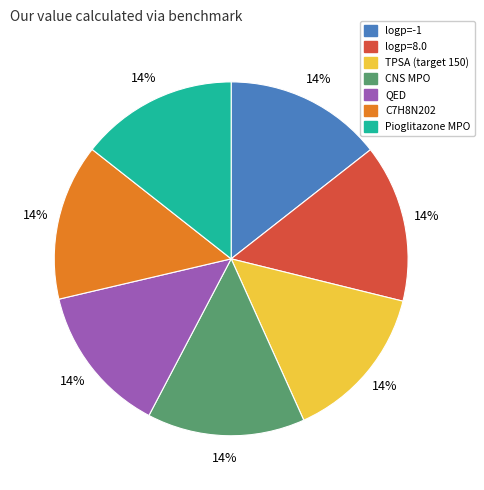

To the nearest percent, what is the average slice percentage?

14%